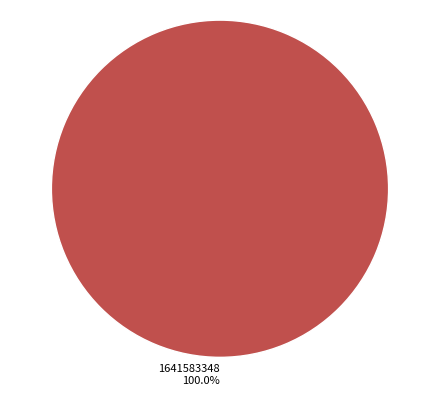

What is the majority slice?

1641583348